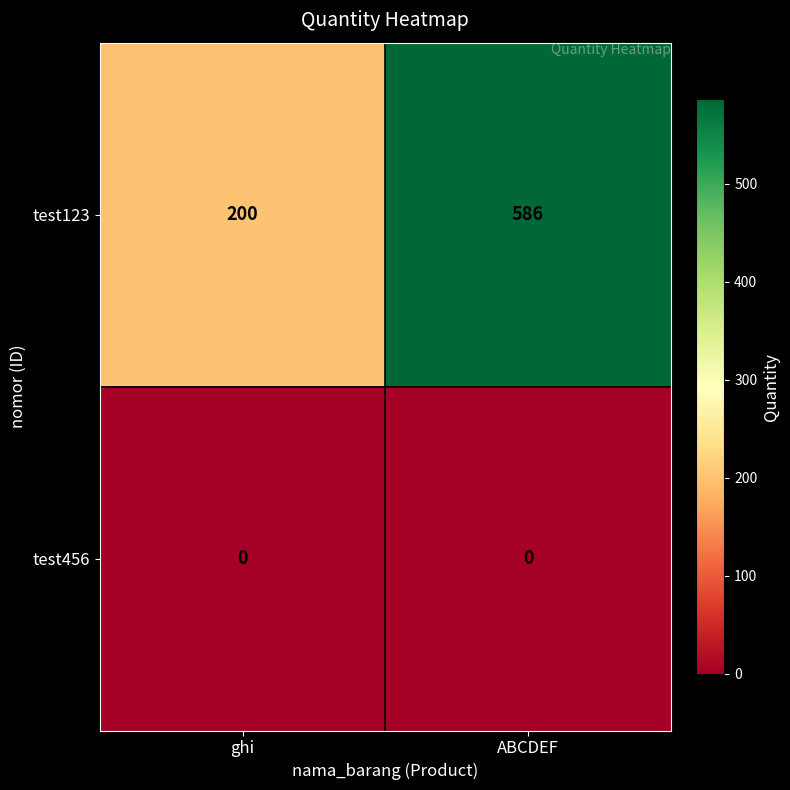

At which category is the sum across all series the highest?

ABCDEF